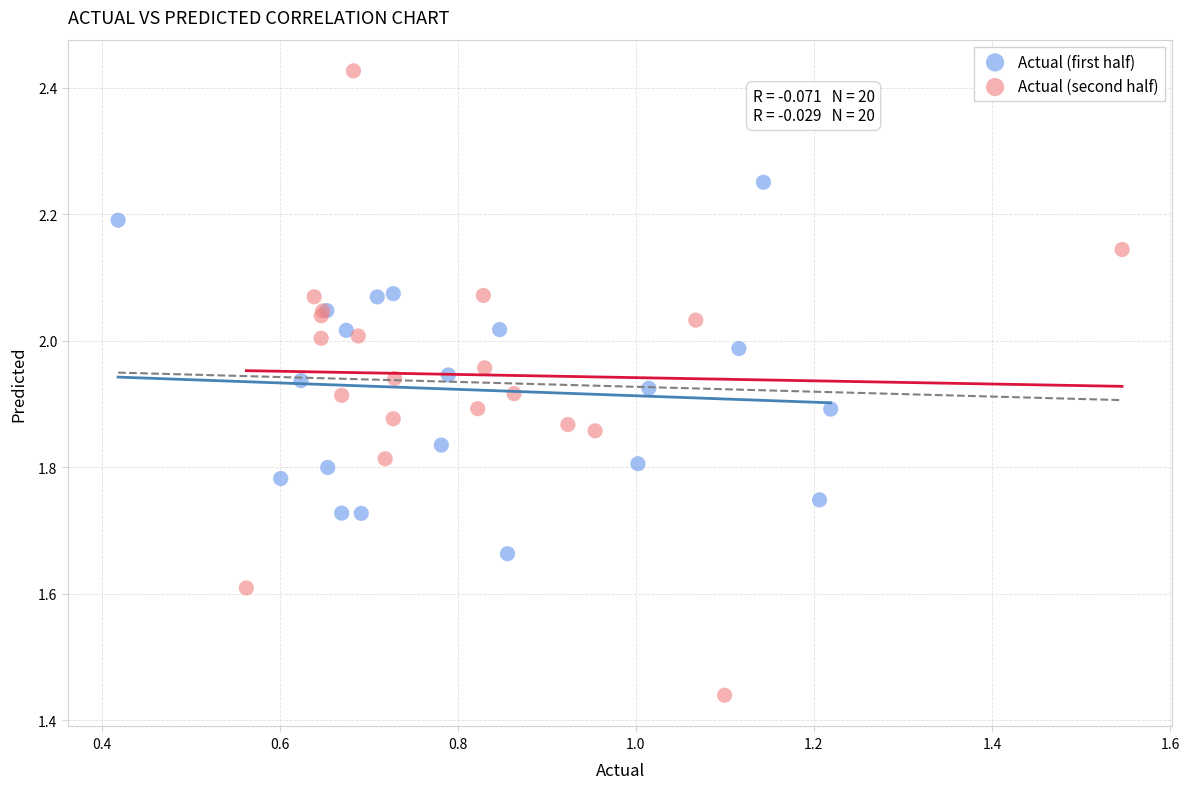

Which series reaches the minimum Y coordinate?

Actual (second half)